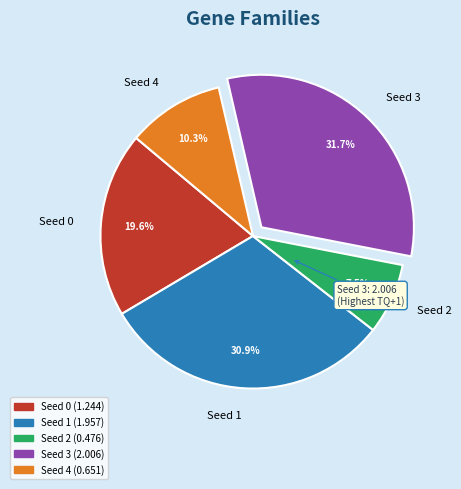

Which category has the smallest portion of the pie?

Seed 2